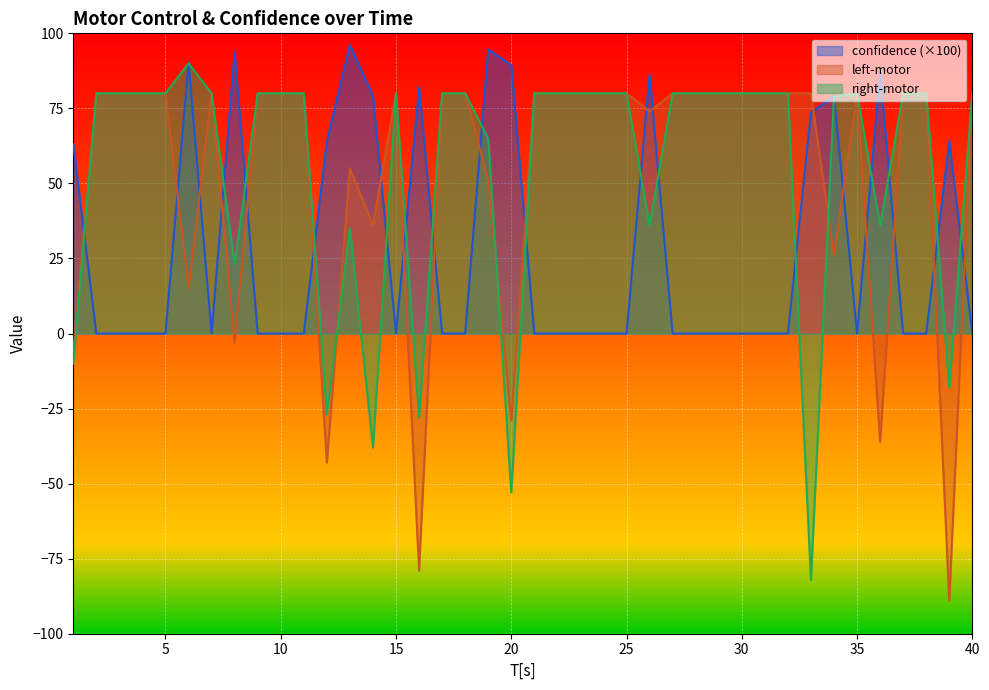

At which label is left-motor closest to -4?

8